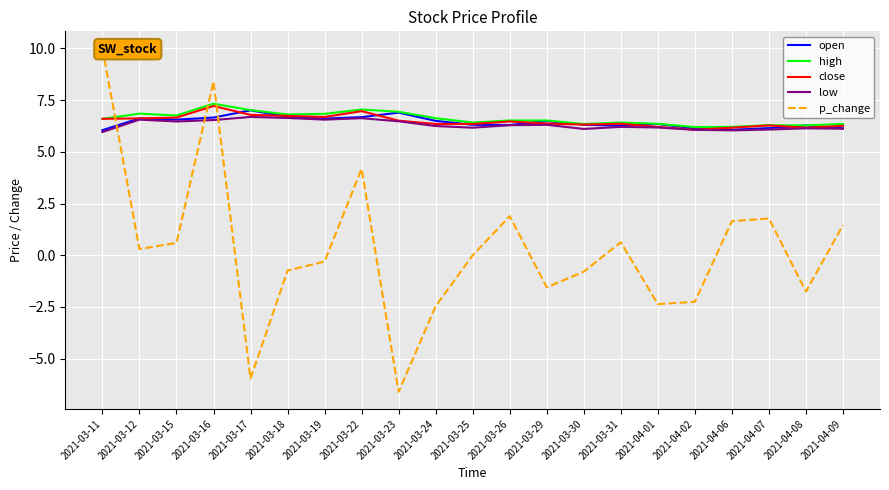

At 2021-04-02, list the series in order from largest to smallest.

high, open, close, low, p_change